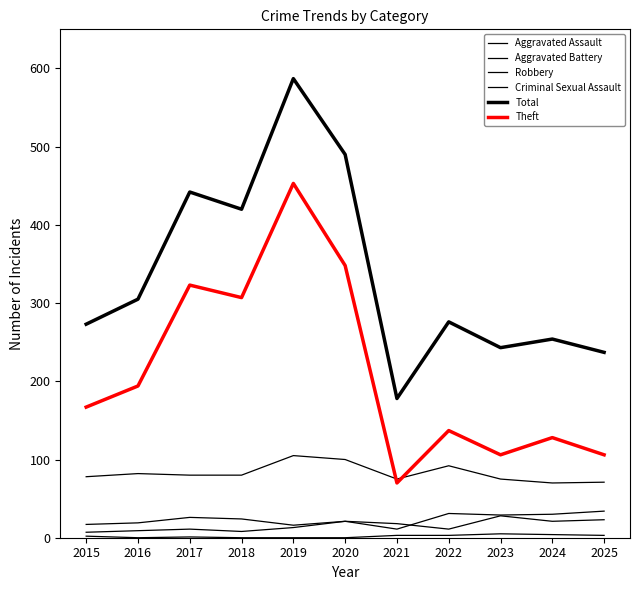

Which label corresponds to the smallest value in the chart?

2016